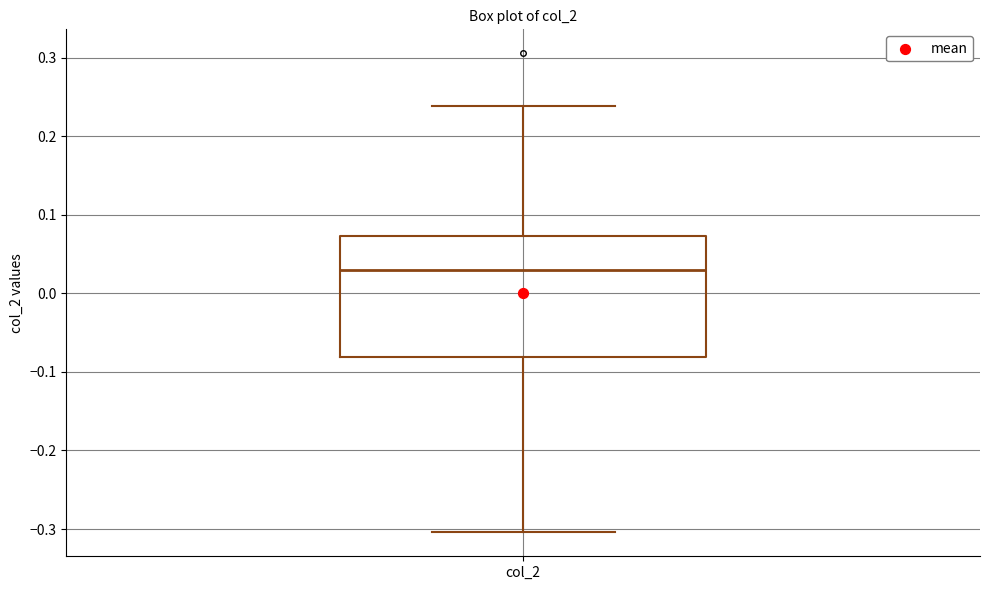

Transcribe this box plot: give where the median line is, the range the box spans, and where the two whiskers end, as read against the y-axis. The values are not printed on the chart, so give them approximately, as read against the axis.

median 0.03, box -0.08 to 0.07, whiskers -0.30 to 0.24